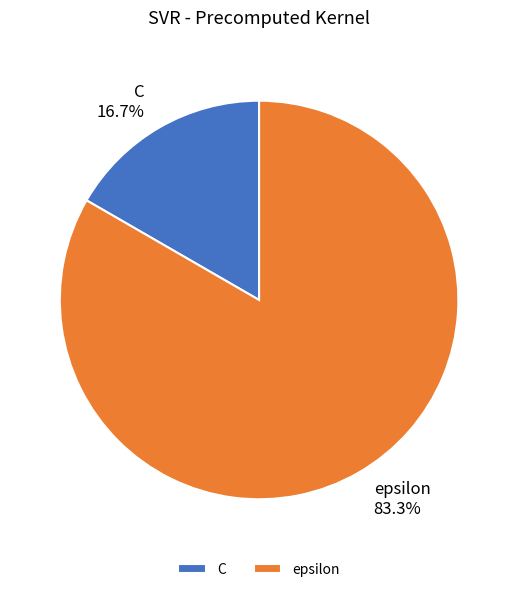

Which slice represents more than half of the pie?

epsilon